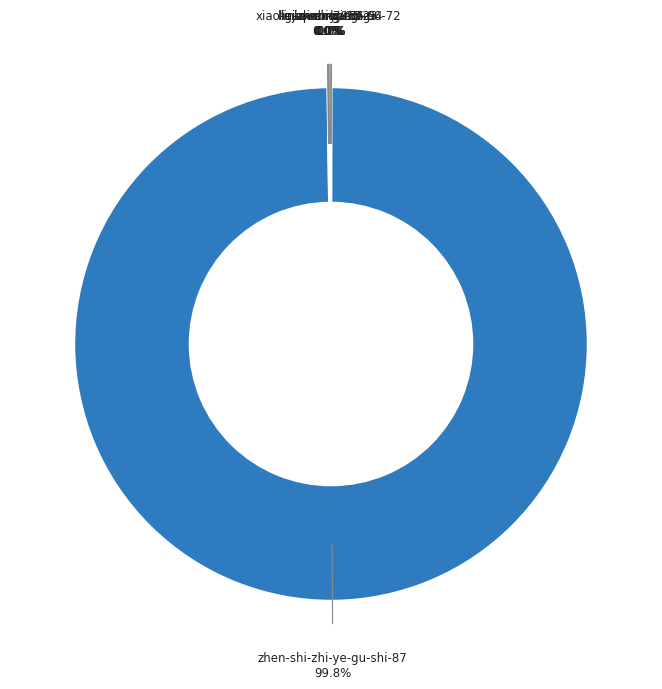

Which category has the biggest portion of the pie?

zhen-shi-zhi-ye-gu-shi-87